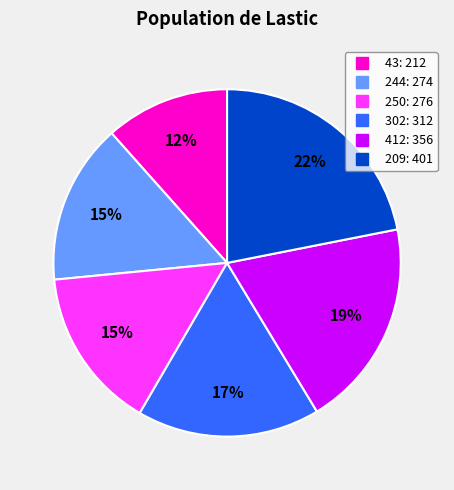

To the nearest percent, what portion does 244 represent?

15%